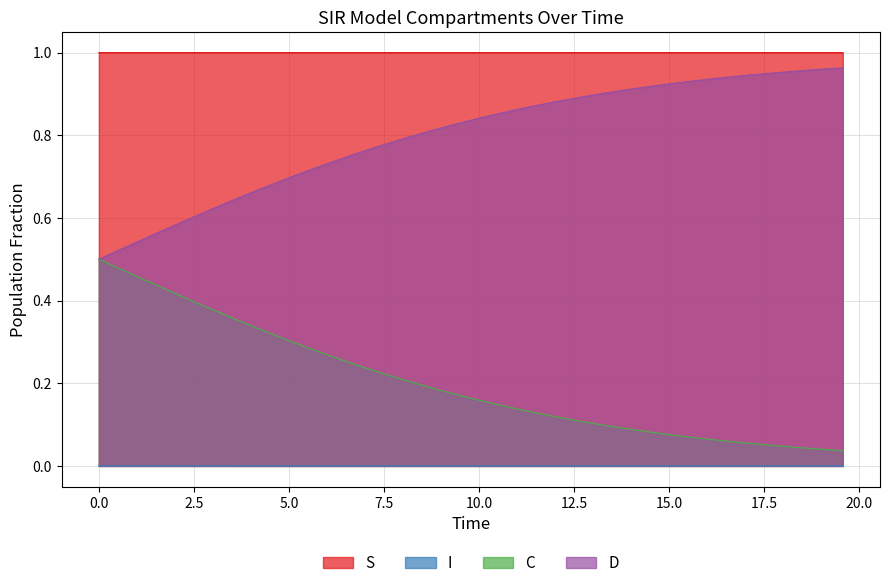

What is the value of the C point at the 6th from the left?

0.4